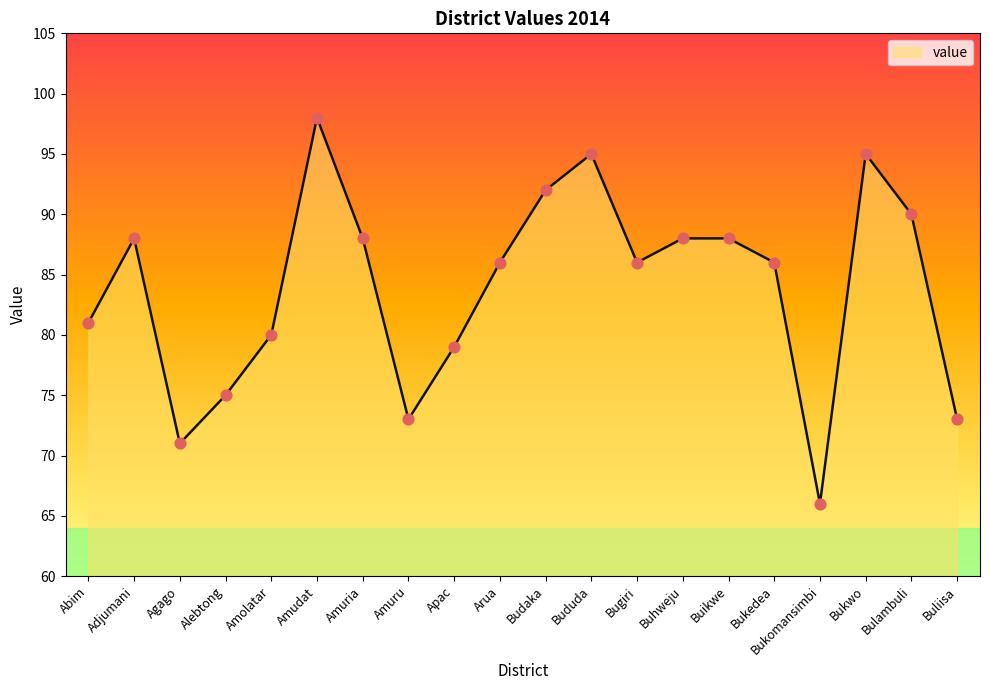

What is the ratio of the value at Buliisa to the value at Amuru?

1.0